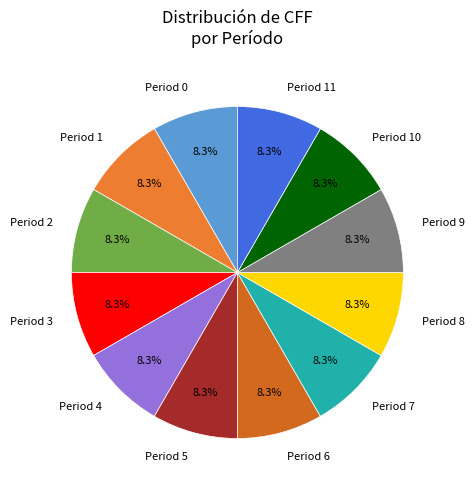

How much of the chart is everything except Period 4?

91.7%